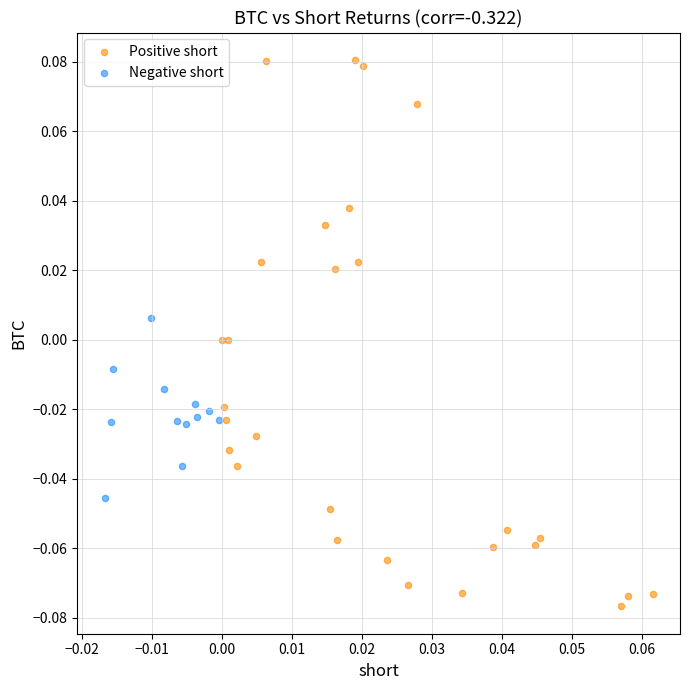

Which series reaches the minimum Y coordinate?

Positive short